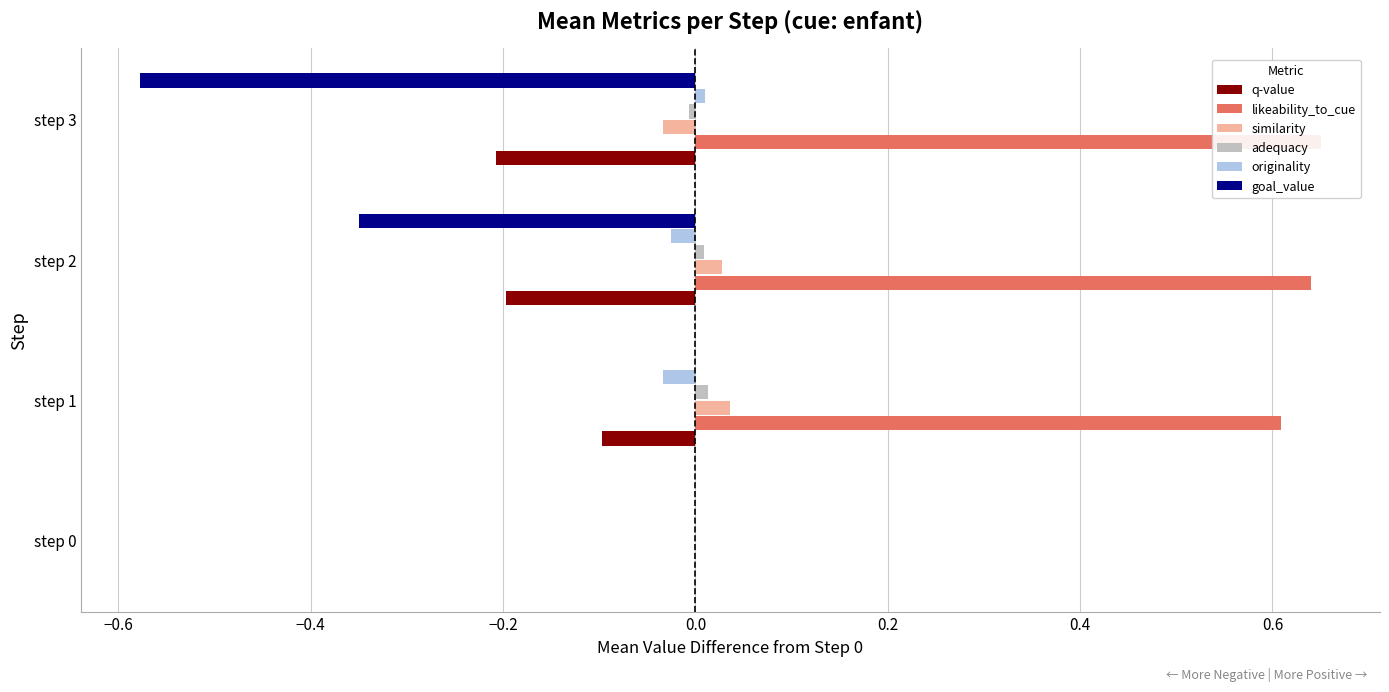

Are the bars grouped side by side (vs. stacked)?

Yes